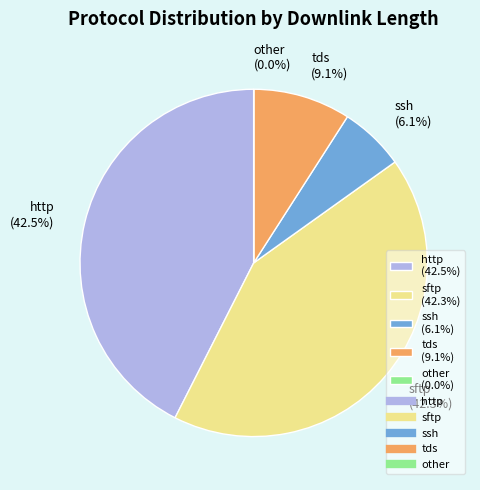

How much of the chart is everything except http (42.5%)?

57.5%